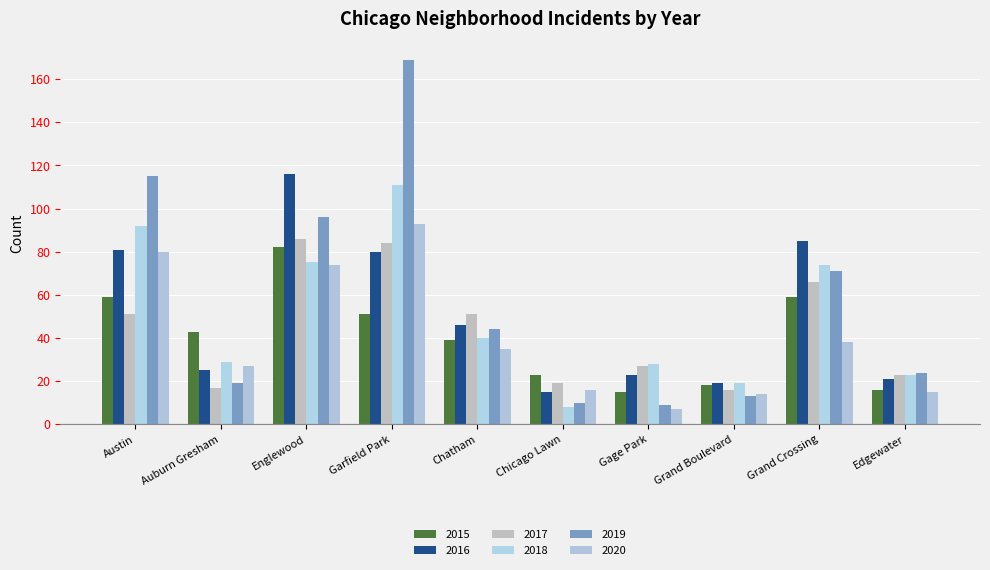

What is the difference between the maximum and second lowest values in the 2015 series?

66